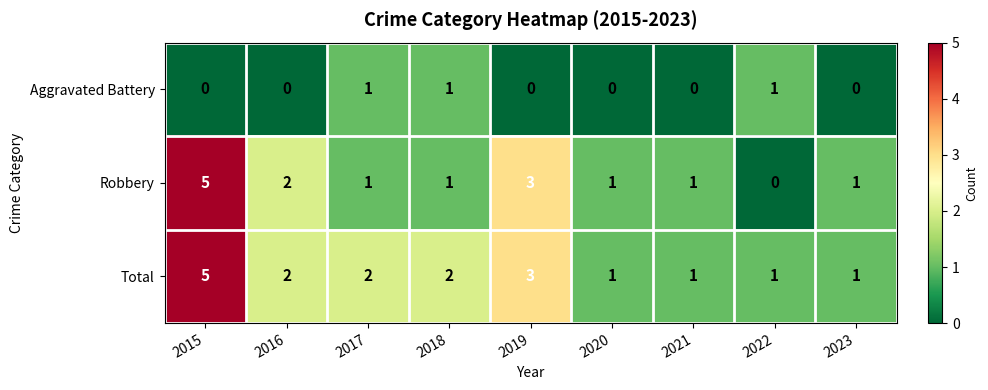

What is the difference between the maximum and minimum values in the Robbery series?

5